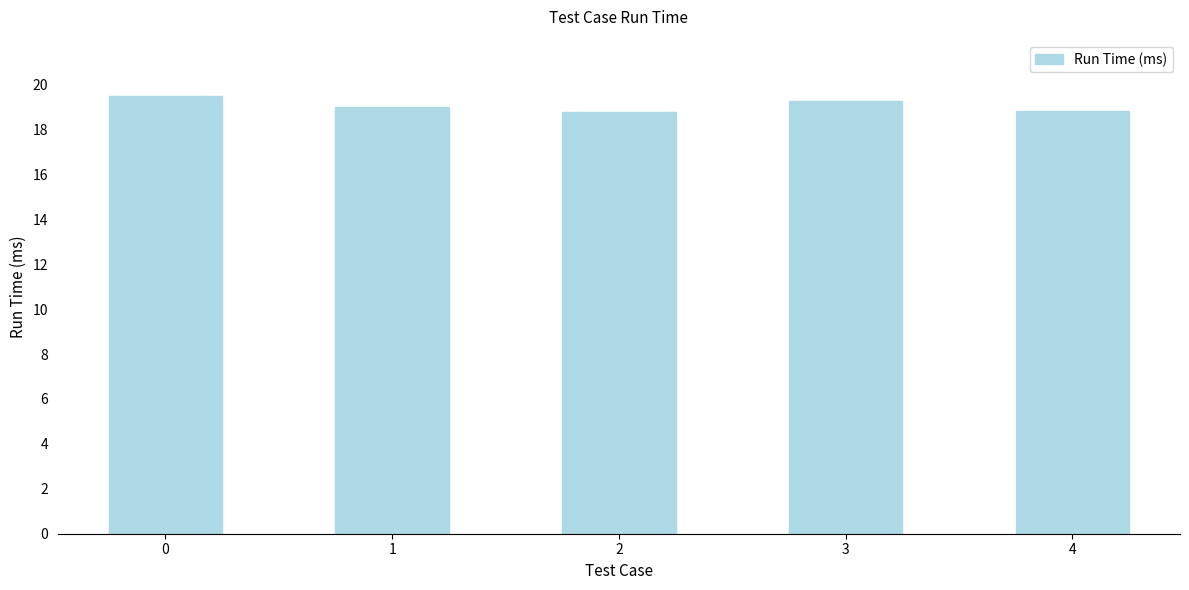

What is the difference between the values at 2 and 3?

0.5